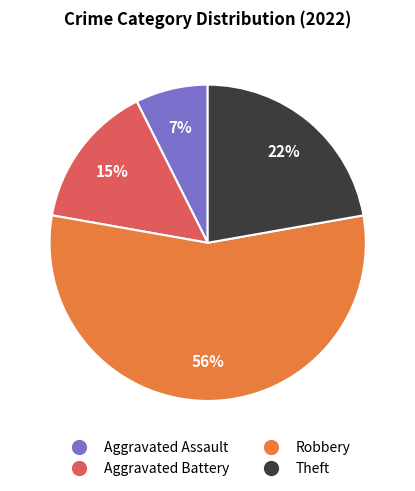

Does Robbery account for over 50% of the chart?

Yes